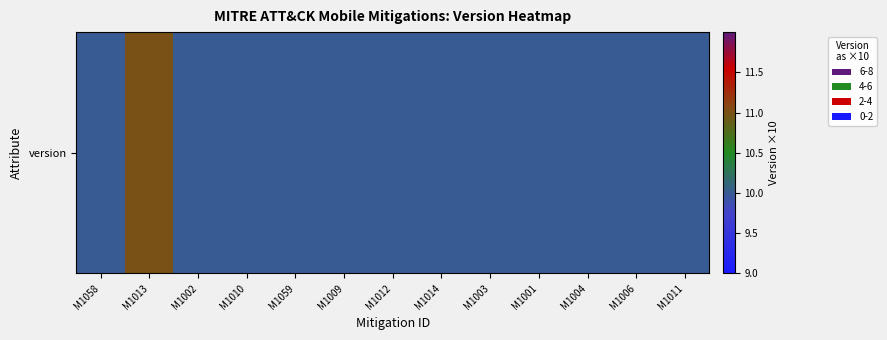

How many series are shown in this chart?

1